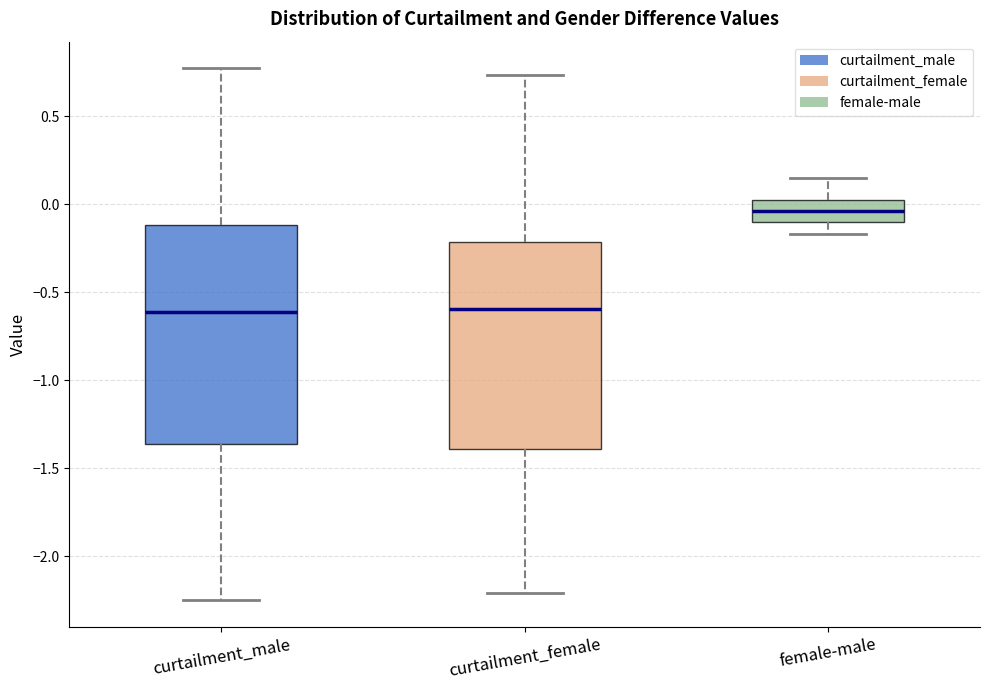

Reading left to right, read every box against the y-axis: the position of its median line, the range the box covers, and the ends of its whiskers. The values are not printed on the chart, so give them approximately, as read against the axis.

curtailment_male: median -0.60, box -1.35 to -0.10, whiskers -2.25 to 0.75
curtailment_female: median -0.60, box -1.40 to -0.20, whiskers -2.20 to 0.75
female-male: median -0.05, box -0.10 to 0.00, whiskers -0.15 to 0.15